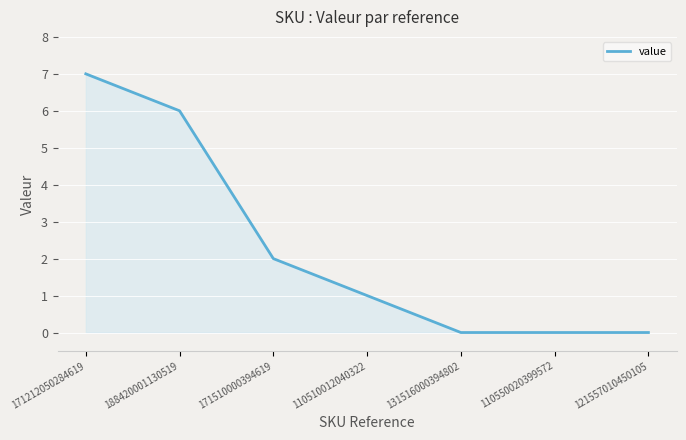

How many values are below 1?

3